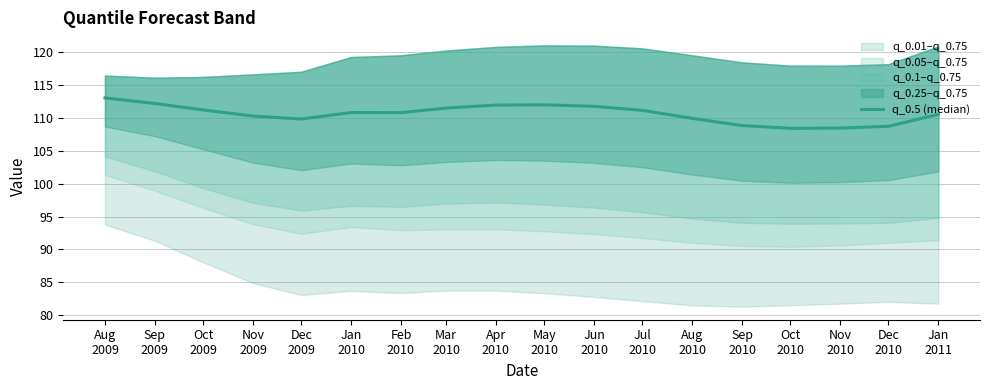

What is the approximate value at Aug
2010?

110.0